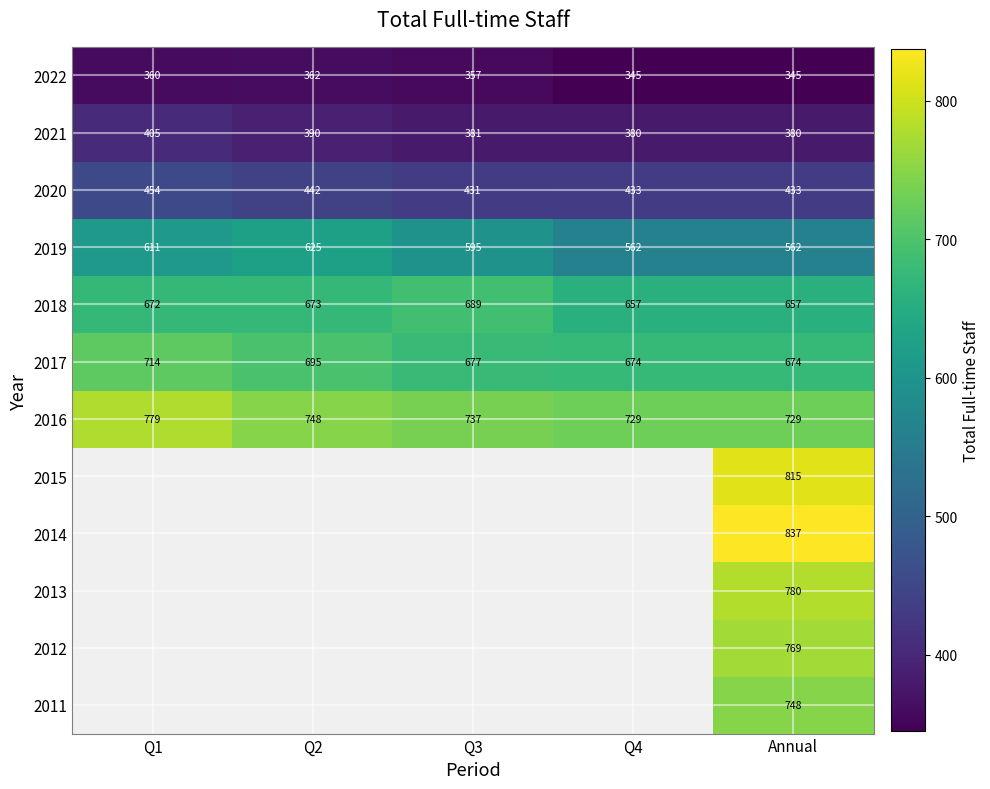

At which label is 2020 closest to 442?

Q2